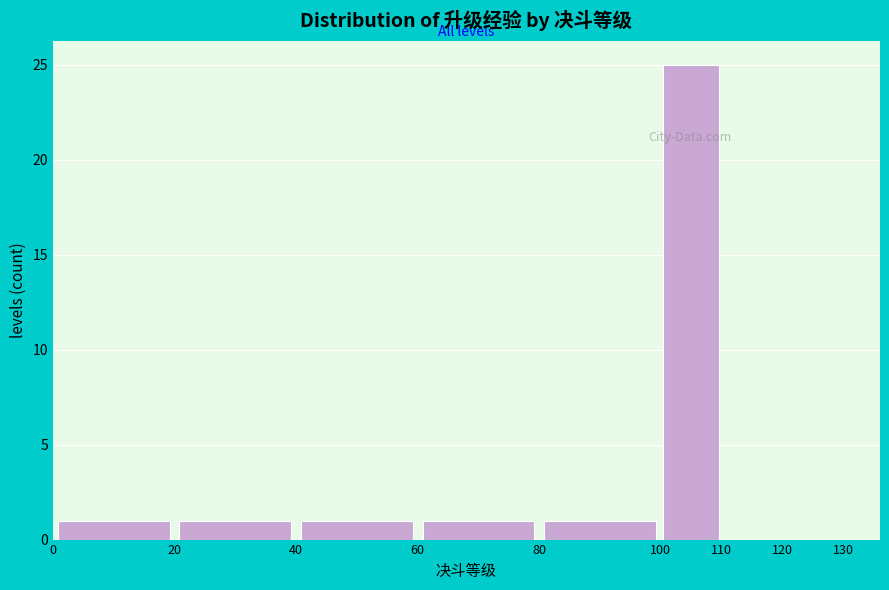

Over which range of the x-axis is the bar tallest?

100 to 110